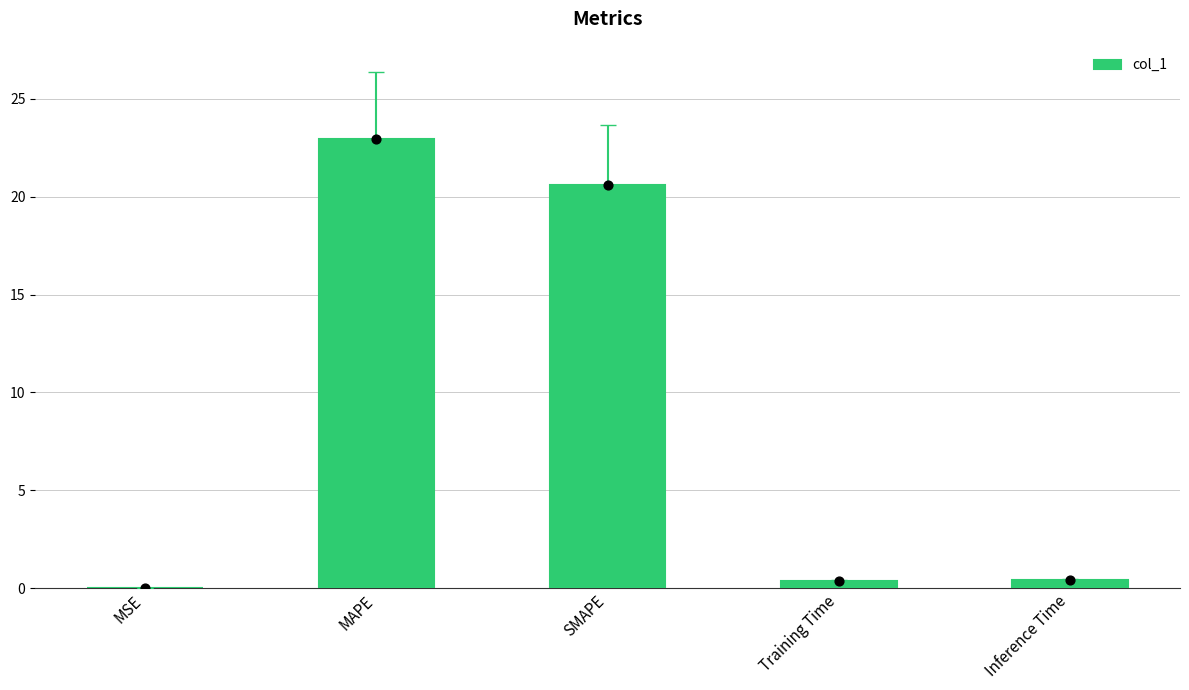

Which has a higher value, Inference Time or Training Time?

Inference Time